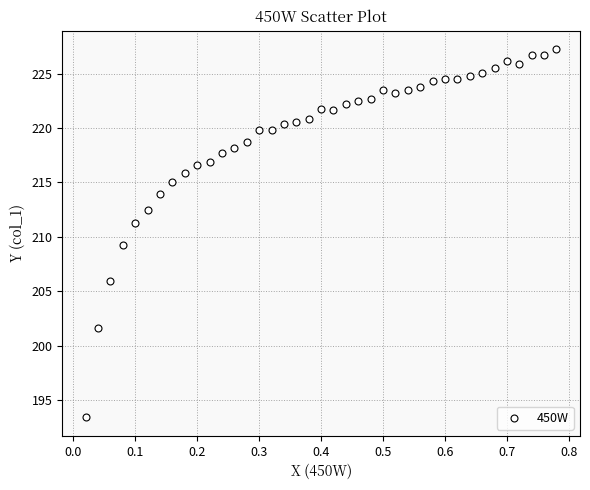

What Y value in the scatter plot is closest to 210?

209.2